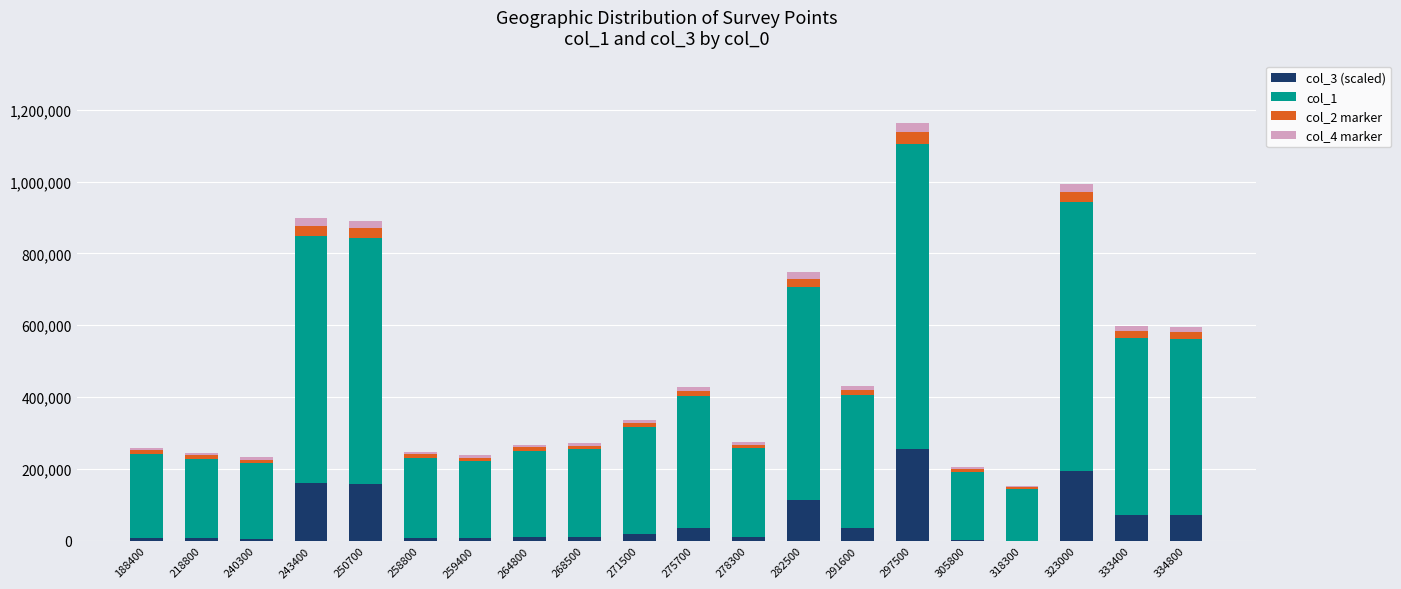

What is the sum of all col_3 (scaled) values?

1183499.6